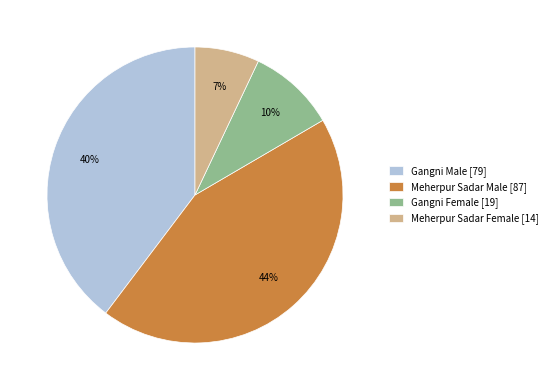

Which category has the biggest portion of the pie?

Meherpur Sadar Male [87]